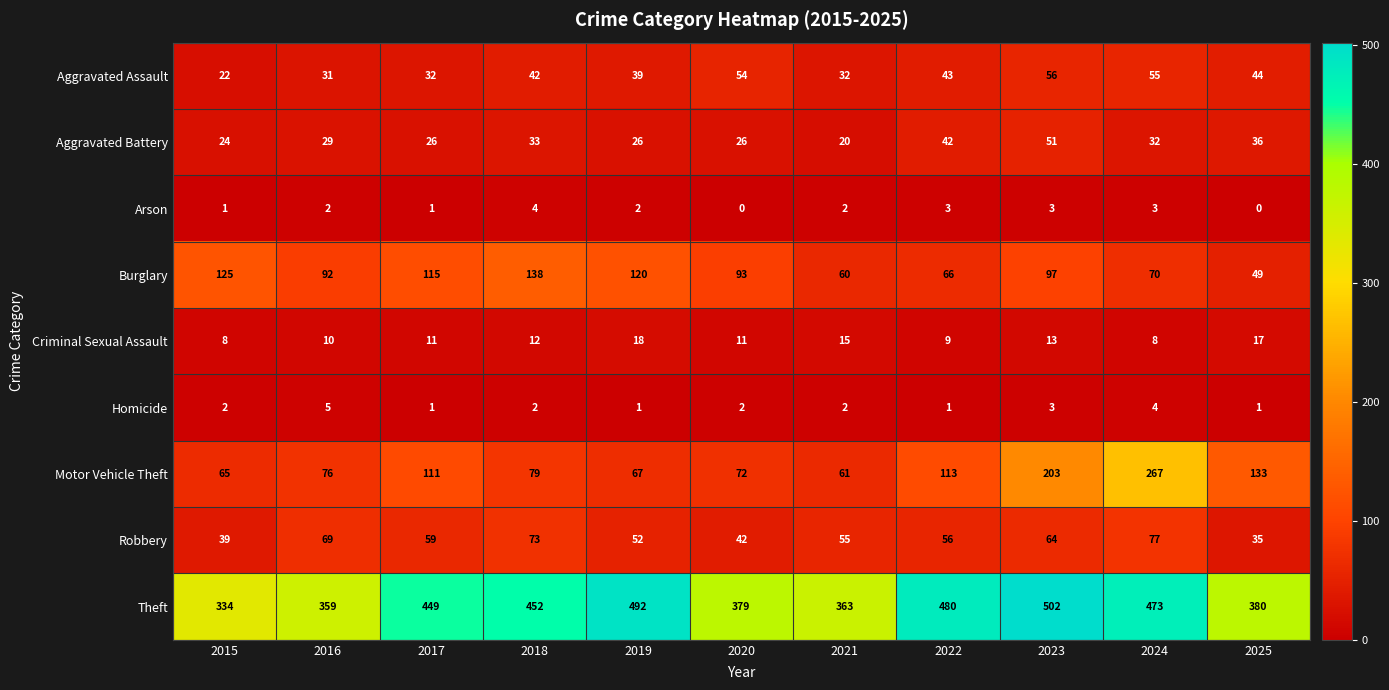

At which label does Motor Vehicle Theft reach its peak?

2024